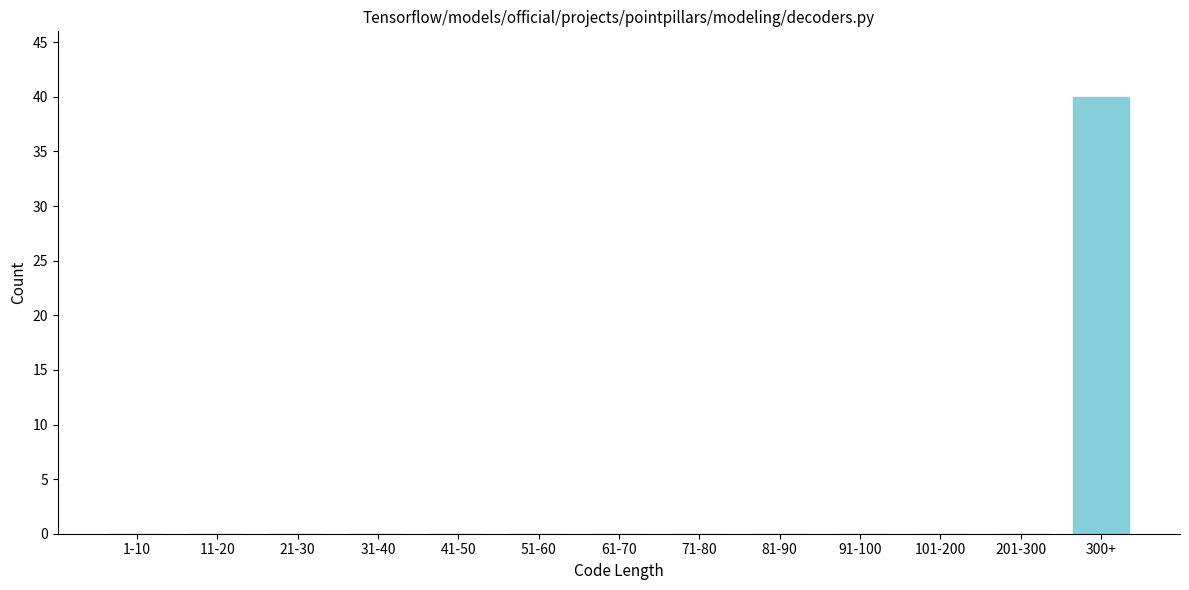

Reading left to right, extract all data points from this chart.

1-10=0	11-20=0	21-30=0	31-40=0	41-50=0	51-60=0	61-70=0	71-80=0	81-90=0	91-100=0	101-200=0	201-300=0	300+=40